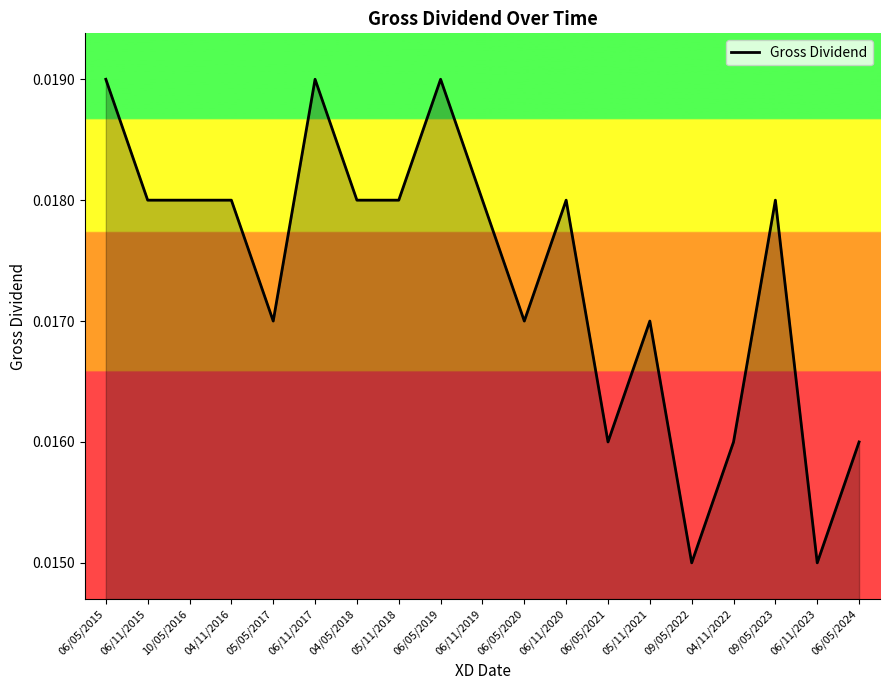

What position from the right is 06/05/2019?

11